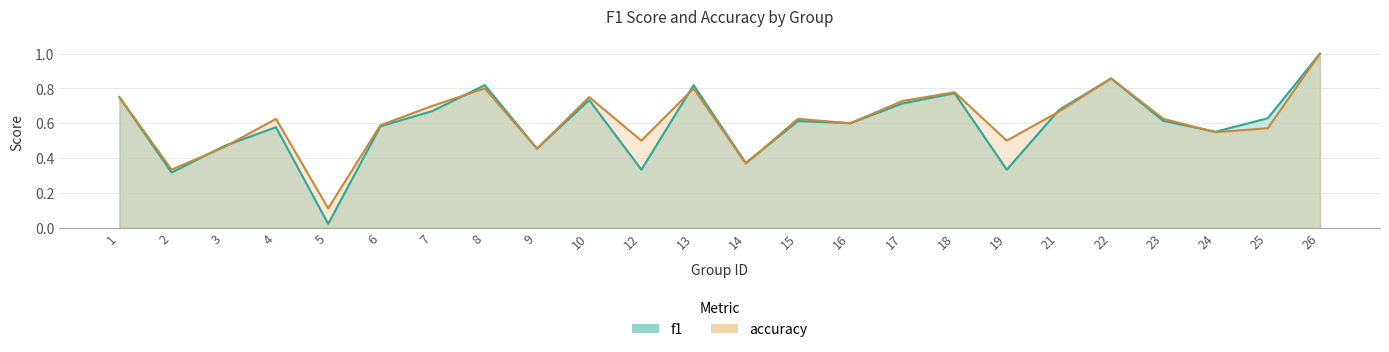

At which category does f1 reach its first local peak?

4